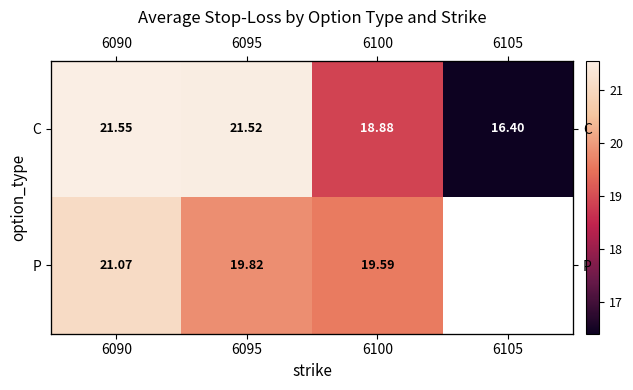

List the series in order of their peak value, highest first.

C, P